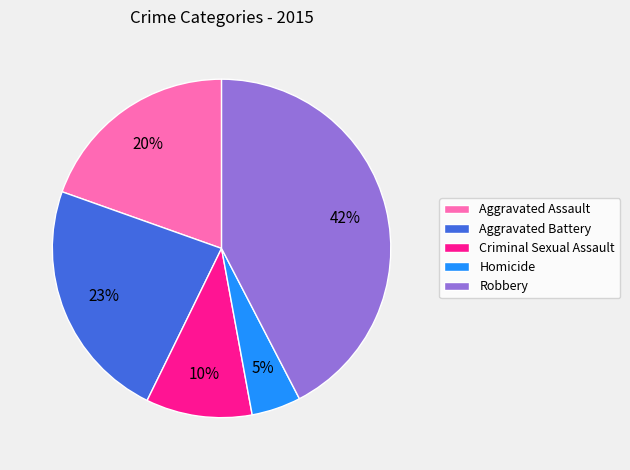

How many slices are in this pie chart?

5